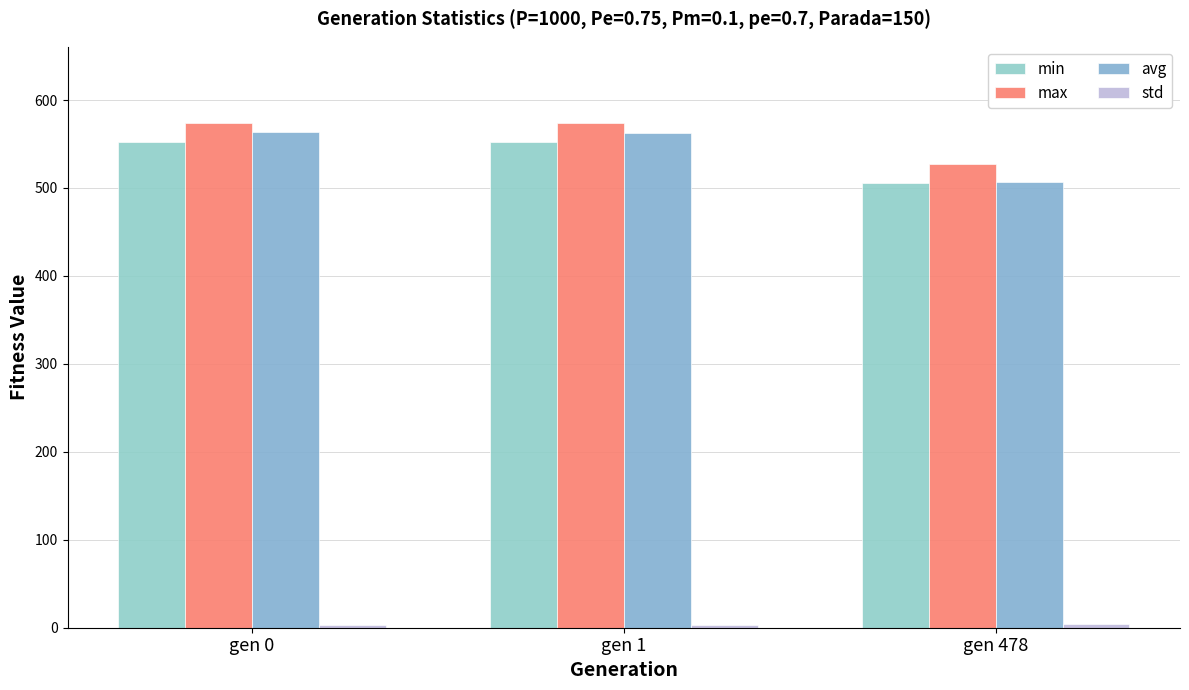

Are the bars grouped side by side (vs. stacked)?

Yes